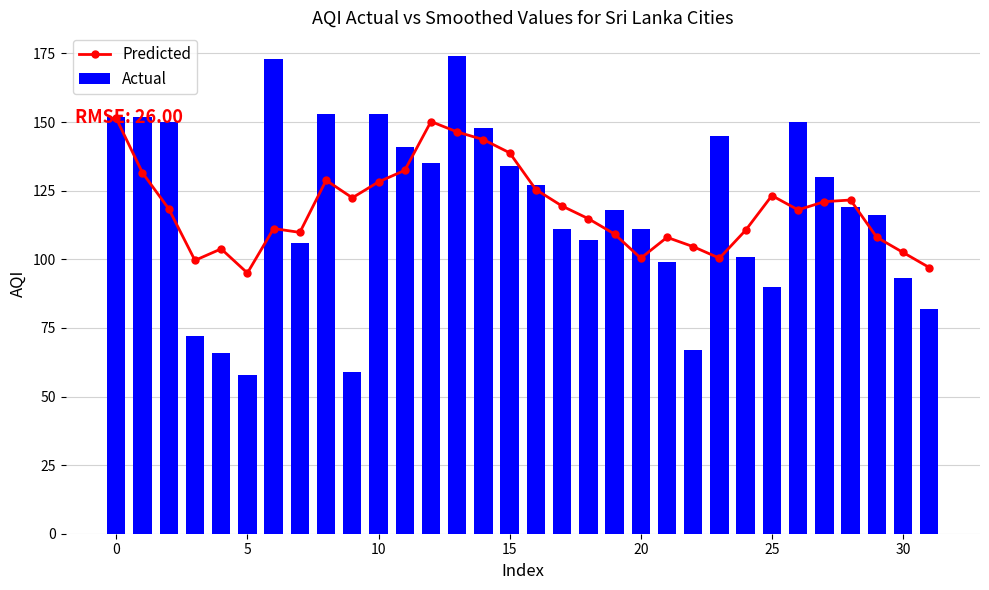

What is the lowest value of the Predicted series?

95.0